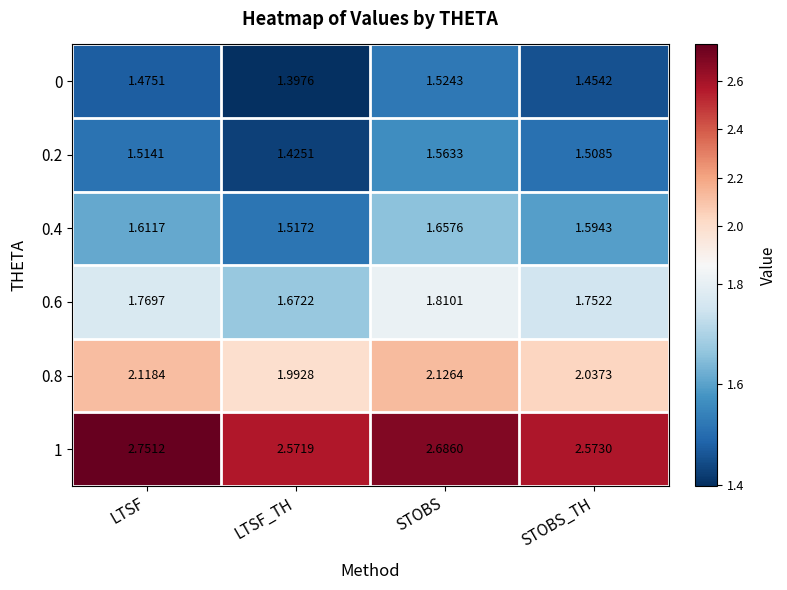

Is the value of 0.4 at STOBS greater than the value of 0.2 at STOBS?

Yes